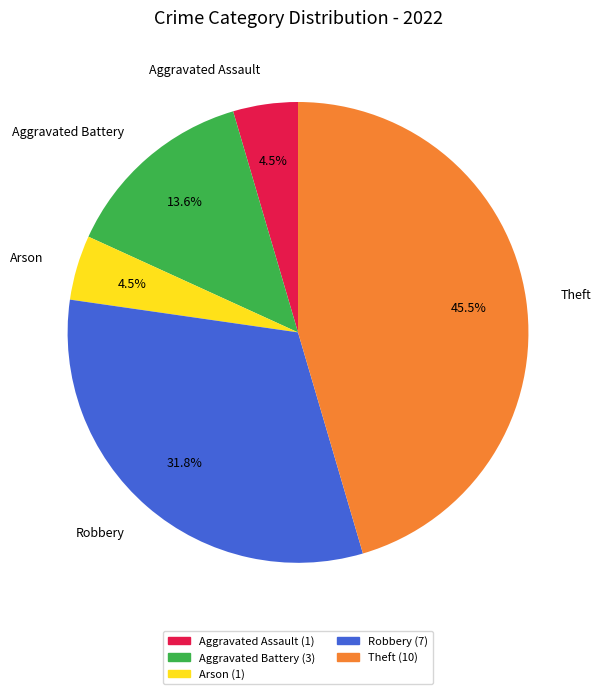

Is there any slice that represents more than half of the pie?

No